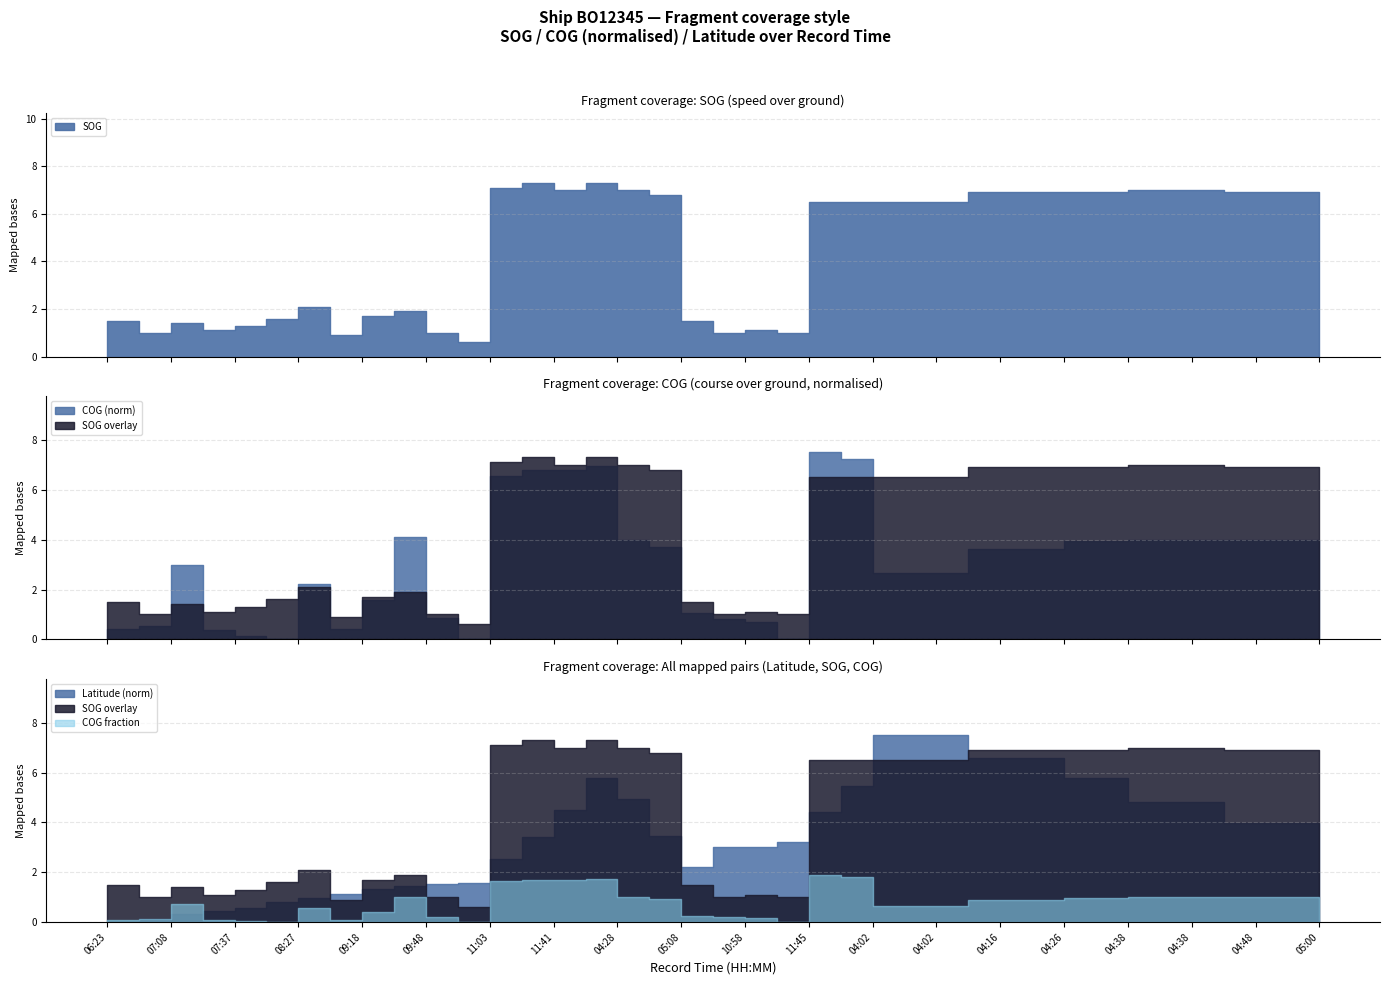

Reading right to left, list all the values displayed in this chart.

SOG: 6.9	6.9	6.9	6.9	7.0	7.0	7.0	6.9	6.9	6.9	6.9	6.9	6.5	6.5	6.5	6.5	6.5	1.0	1.1	1.0	1.5	6.8	7.0	7.3	7.0	7.3	7.1	0.6	1.0	1.9	1.7	0.9	2.1	1.6	1.3	1.1	1.4	1.0	1.5
COG: 172.9	184.5	184.5	184.5	185.6	185.6	185.6	182.6	182.6	168.7	168.7	168.7	123.9	123.9	123.9	336.8	348.4	0.0	32.5	38.4	48.5	172.6	184.9	323.8	315.0	315.1	304.4	0.0	40.5	190.2	73.1	19.4	103.6	0.0	6.3	17.5	138.1	25.8	19.0
Latitude: 23.5	23.5	23.5	23.5	23.5	23.5	23.5	23.5	23.5	23.5	23.5	23.5	23.6	23.6	23.6	23.5	23.5	23.5	23.5	23.5	23.4	23.5	23.5	23.5	23.5	23.5	23.4	23.4	23.4	23.4	23.4	23.4	23.4	23.4	23.4	23.4	23.4	23.4	23.4